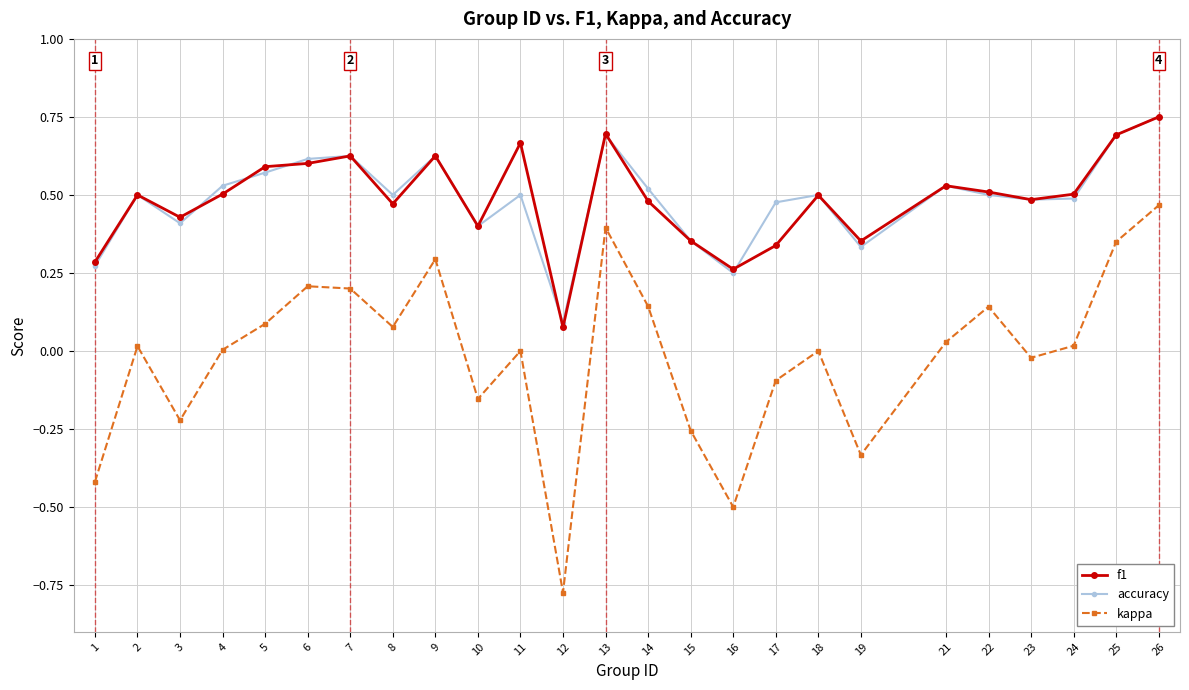

The f1 series shows 0.3 at 16. True or false?

True